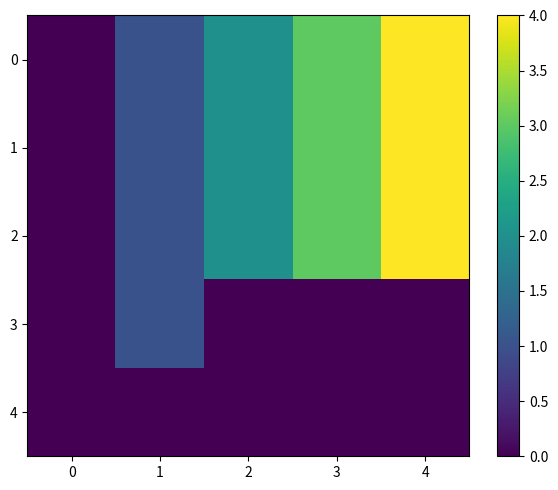

At which category is the sum across all series the highest?

4